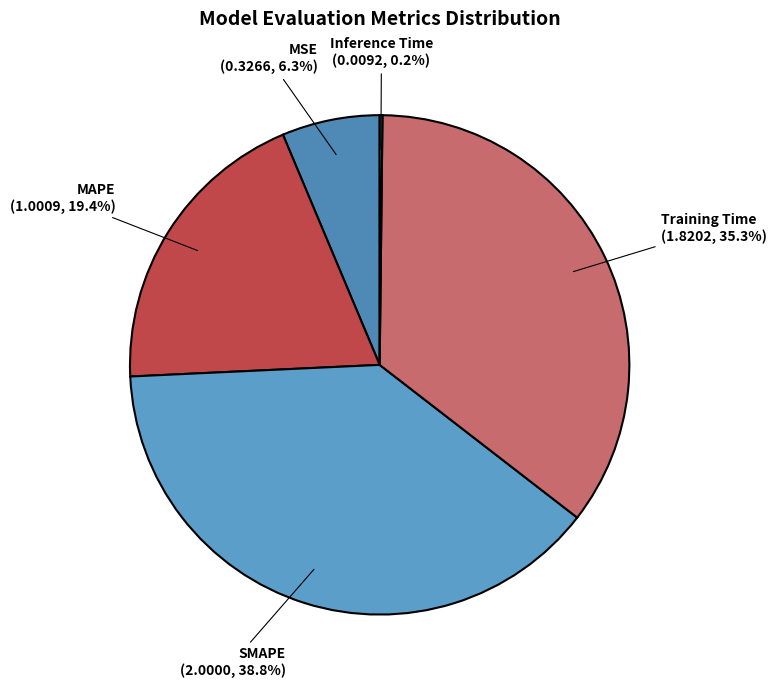

Between MAPE and SMAPE, which is larger?

SMAPE